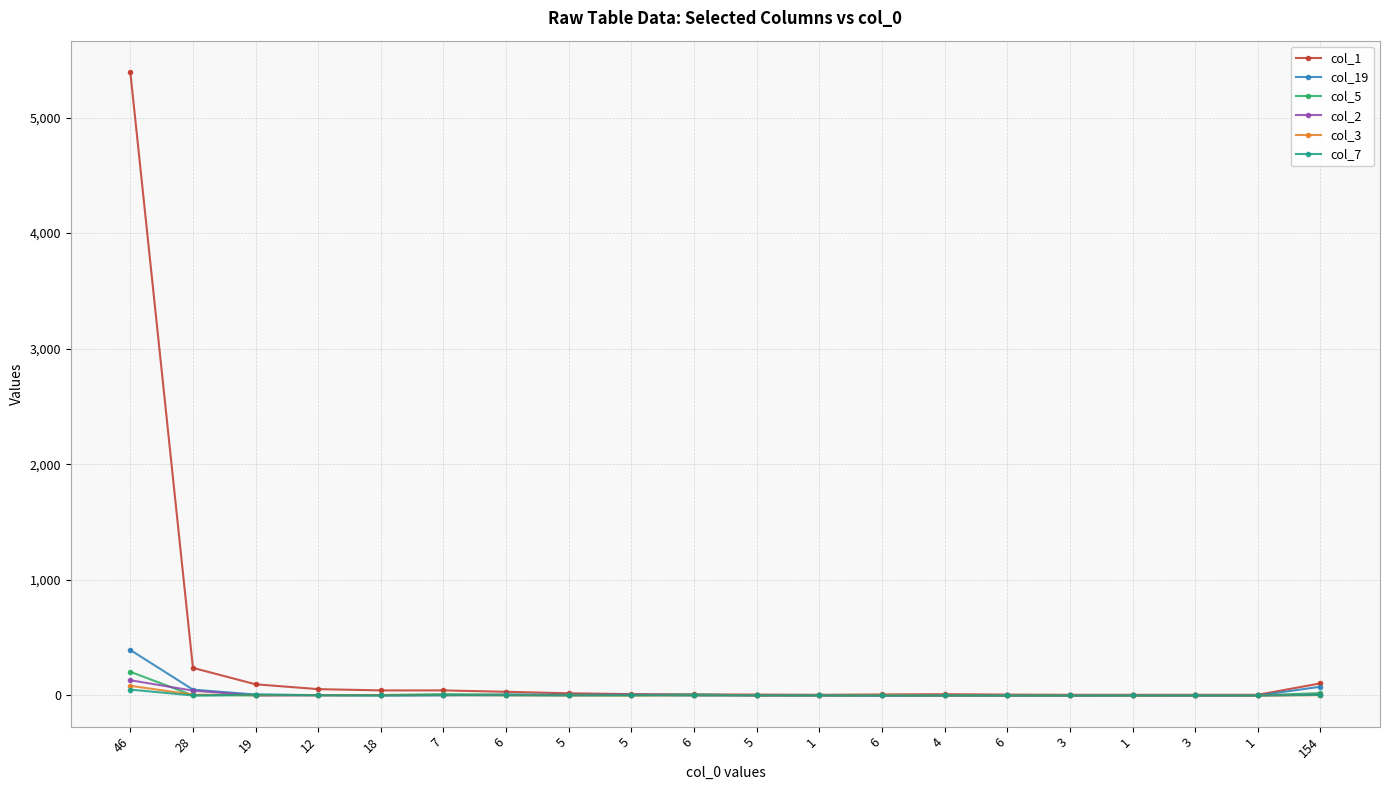

True or false: col_7 and col_1 cross at least once.

False